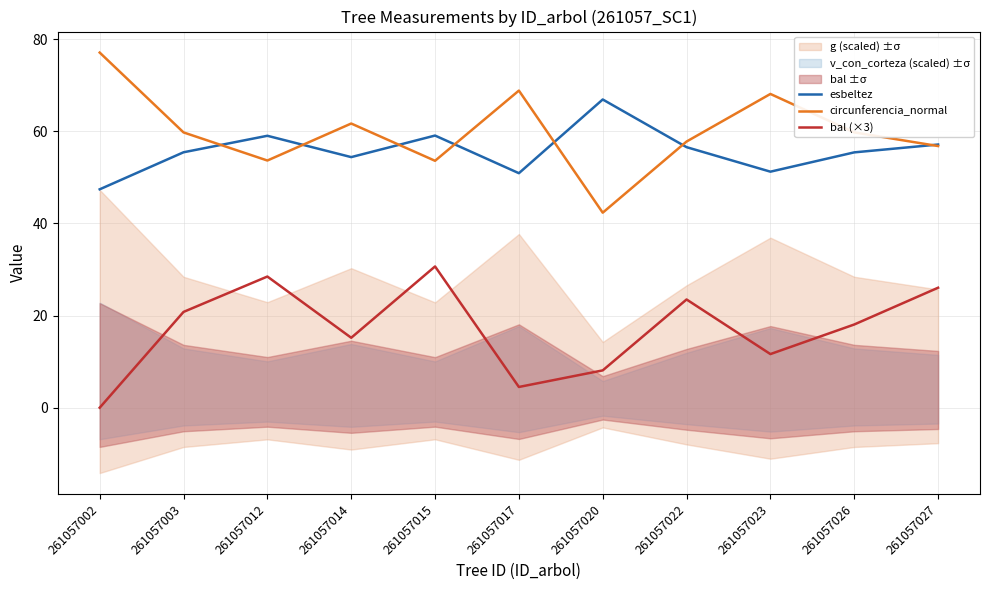

True or false: bal (×3) and esbeltez intersect in this chart.

False